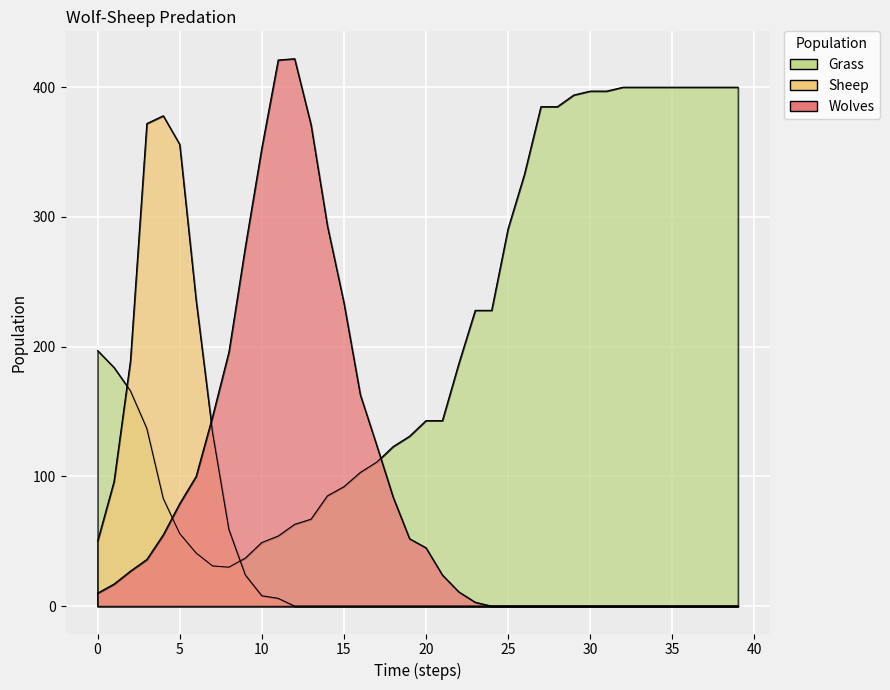

Which series has the largest total across all categories?

Grass